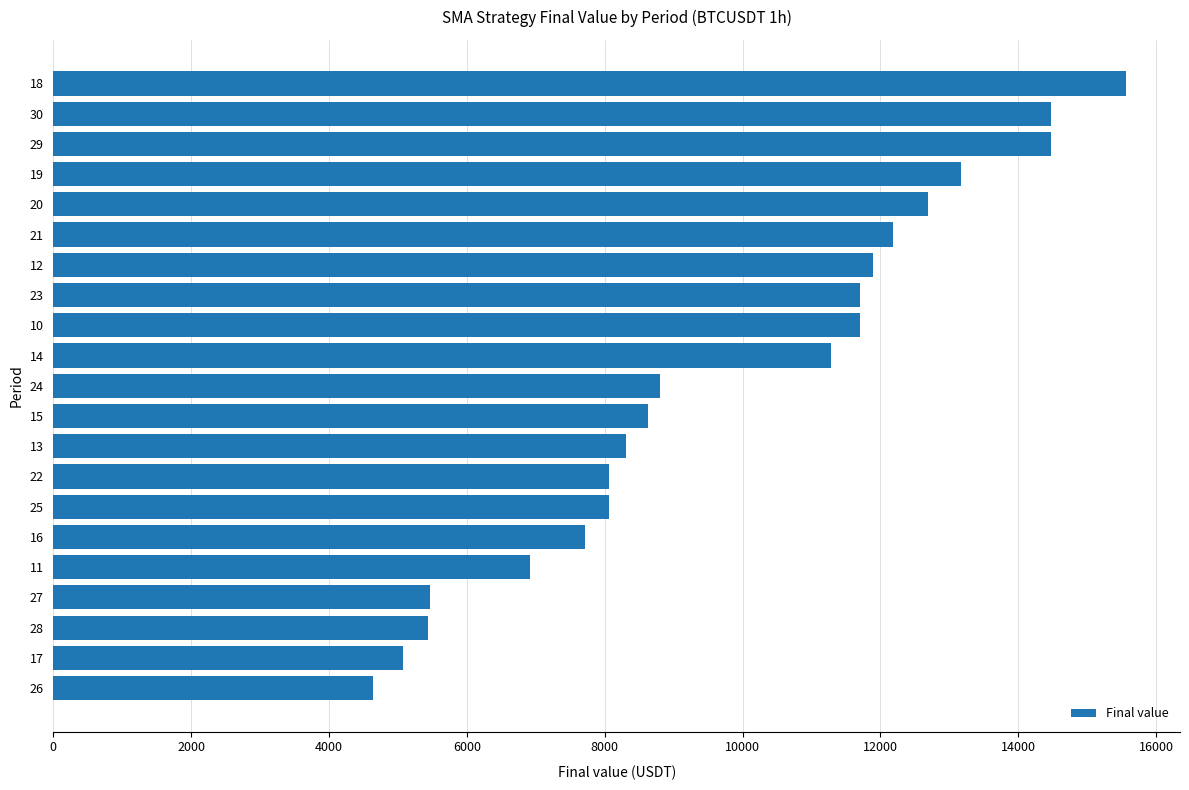

What is the change in value from 11 to 30?

+7568.1